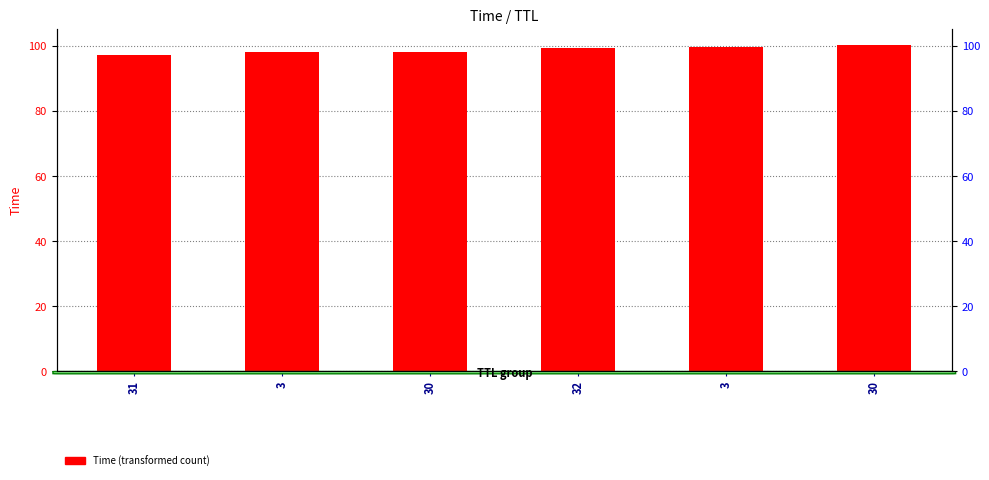

What is the label of the 6th bar from the right?

31